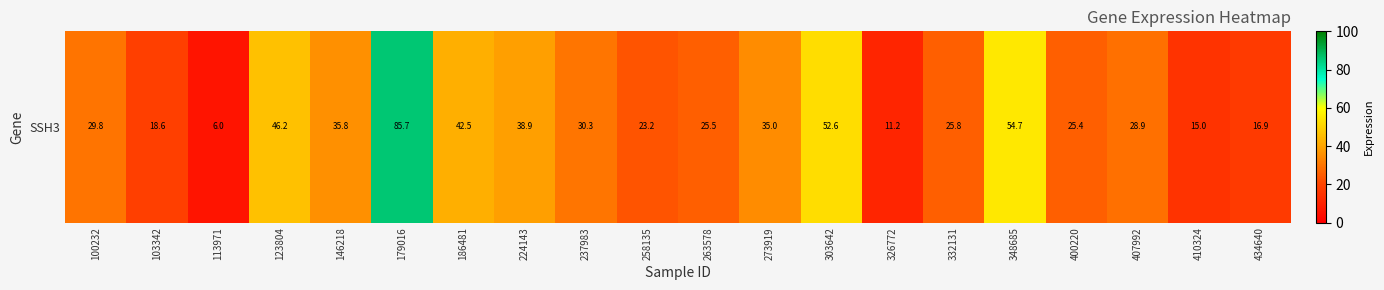

List the labels in order of value, smallest first.

113971, 326772, 410324, 434640, 103342, 258135, 400220, 263578, 332131, 407992, 100232, 237983, 273919, 146218, 224143, 186481, 123804, 303642, 348685, 179016